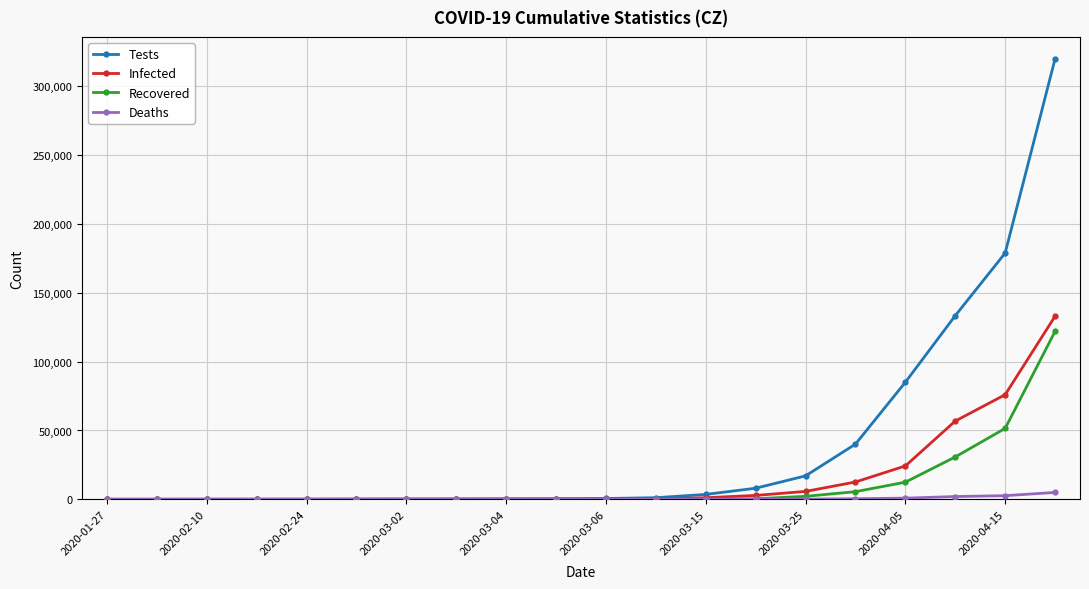

Does the chart have visible grid lines?

Yes